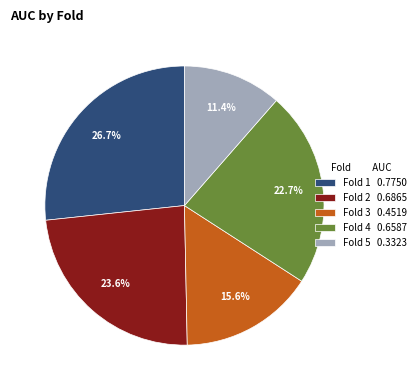

What percentage is the Fold 5 slice, to the nearest percent?

11%